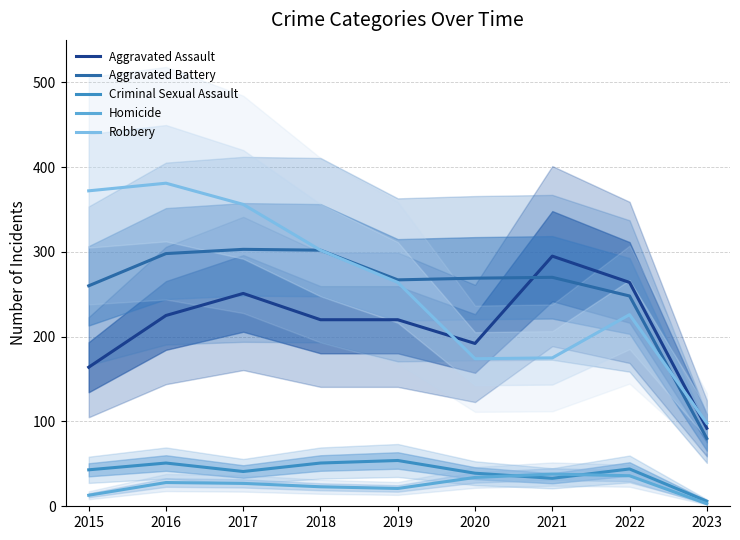

Rank the series by their maximum value, from lowest to highest.

Homicide, Criminal Sexual Assault, Aggravated Assault, Aggravated Battery, Robbery